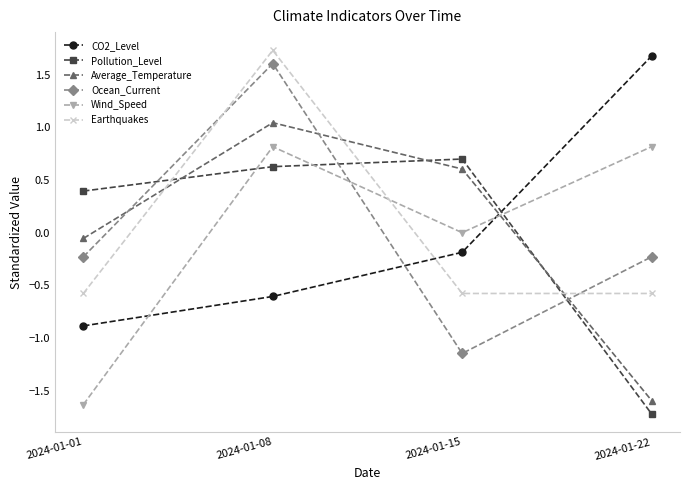

What is the value of the Earthquakes point at the 2nd from the left?

1.7